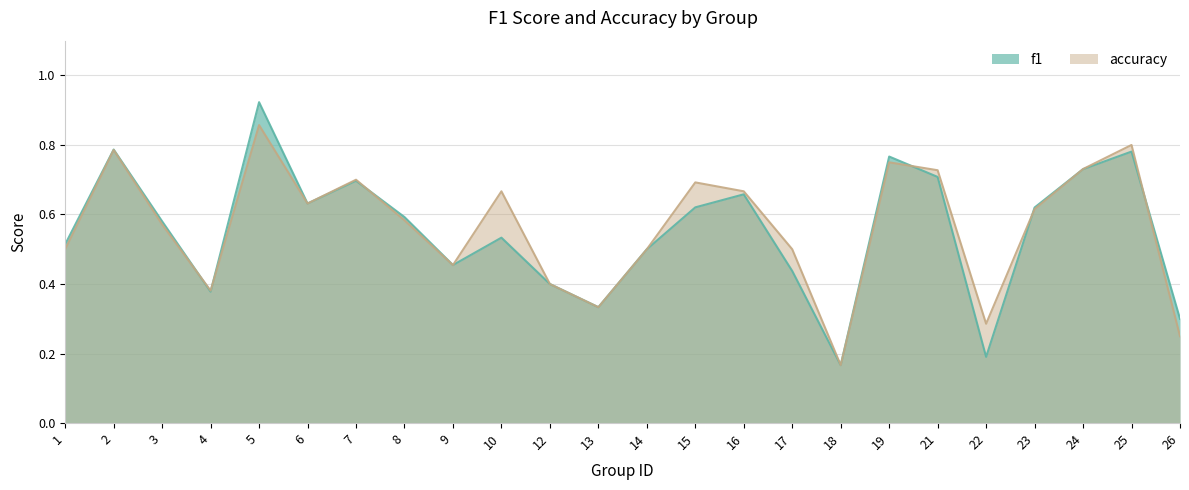

At which category is the sum across all series the highest?

5